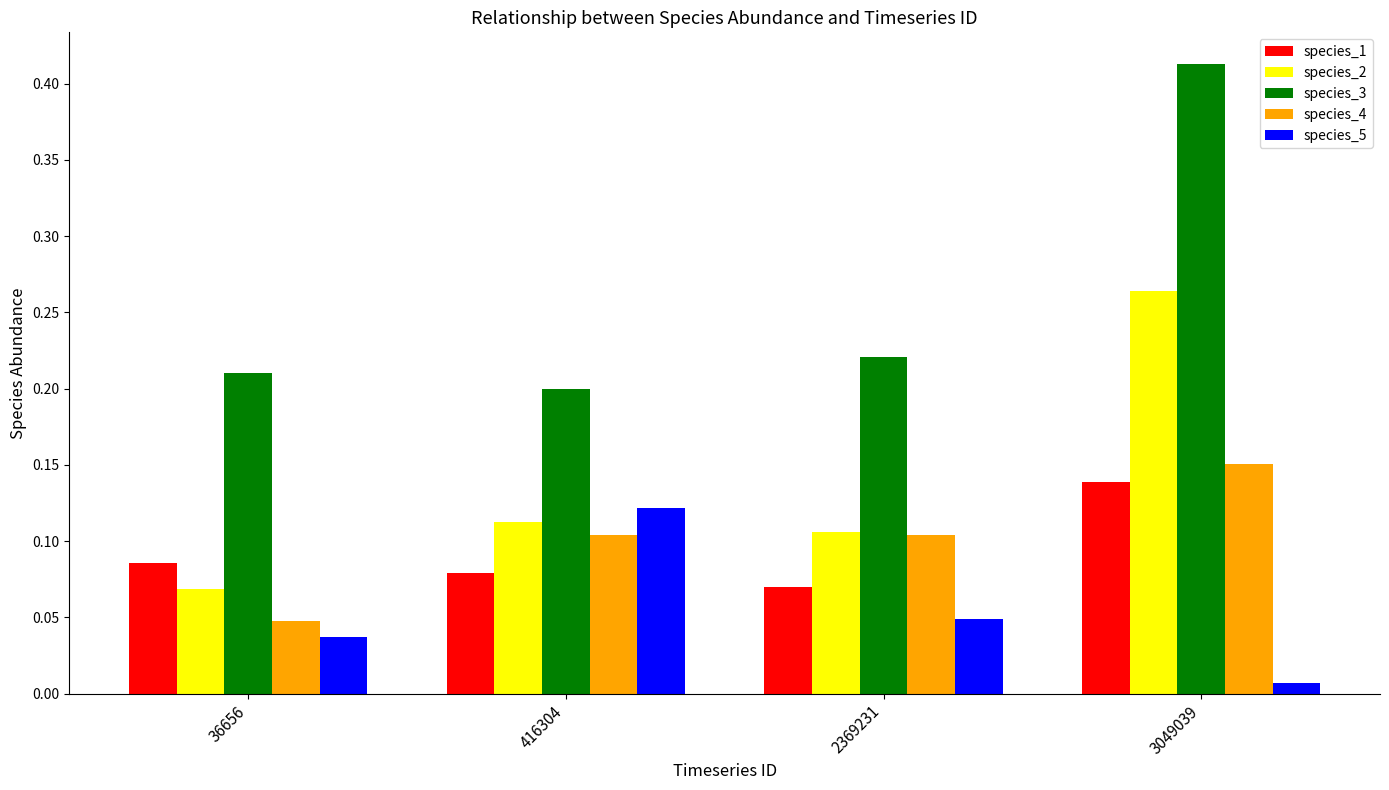

At which category is the sum across all series the highest?

3049039